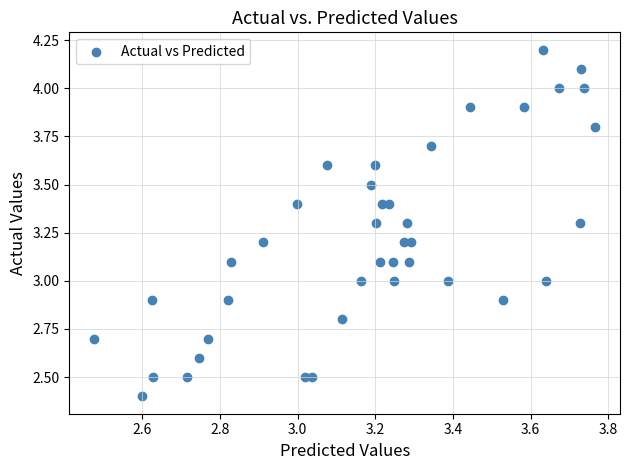

What is the range of X values (max minus min)?

1.3